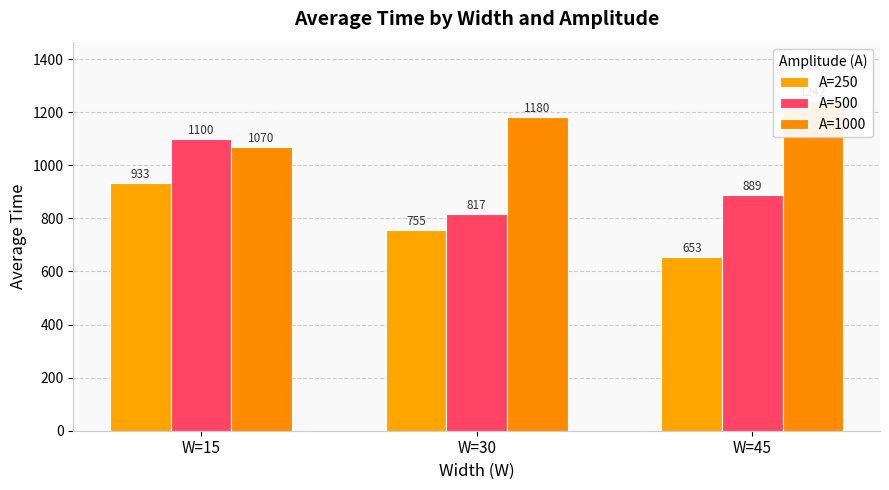

What is the greatest value displayed?

1241.8